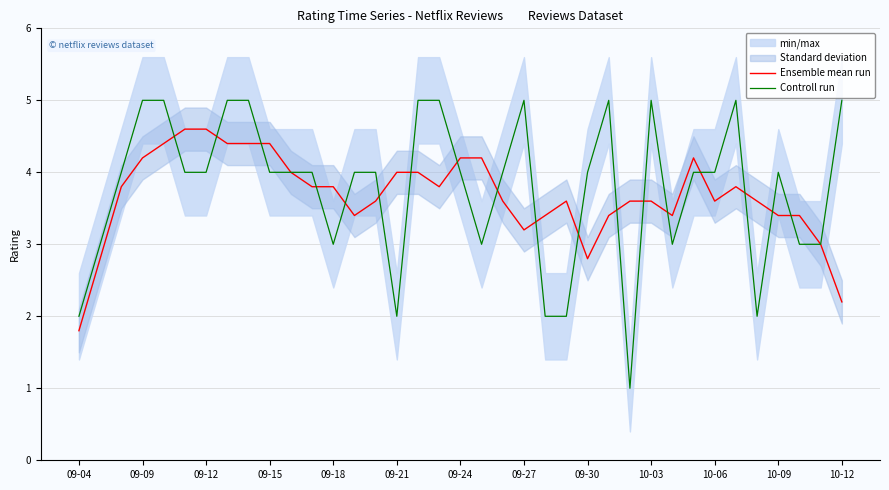

The value of Ensemble mean run at 09-24 is 4.2. True or false?

True